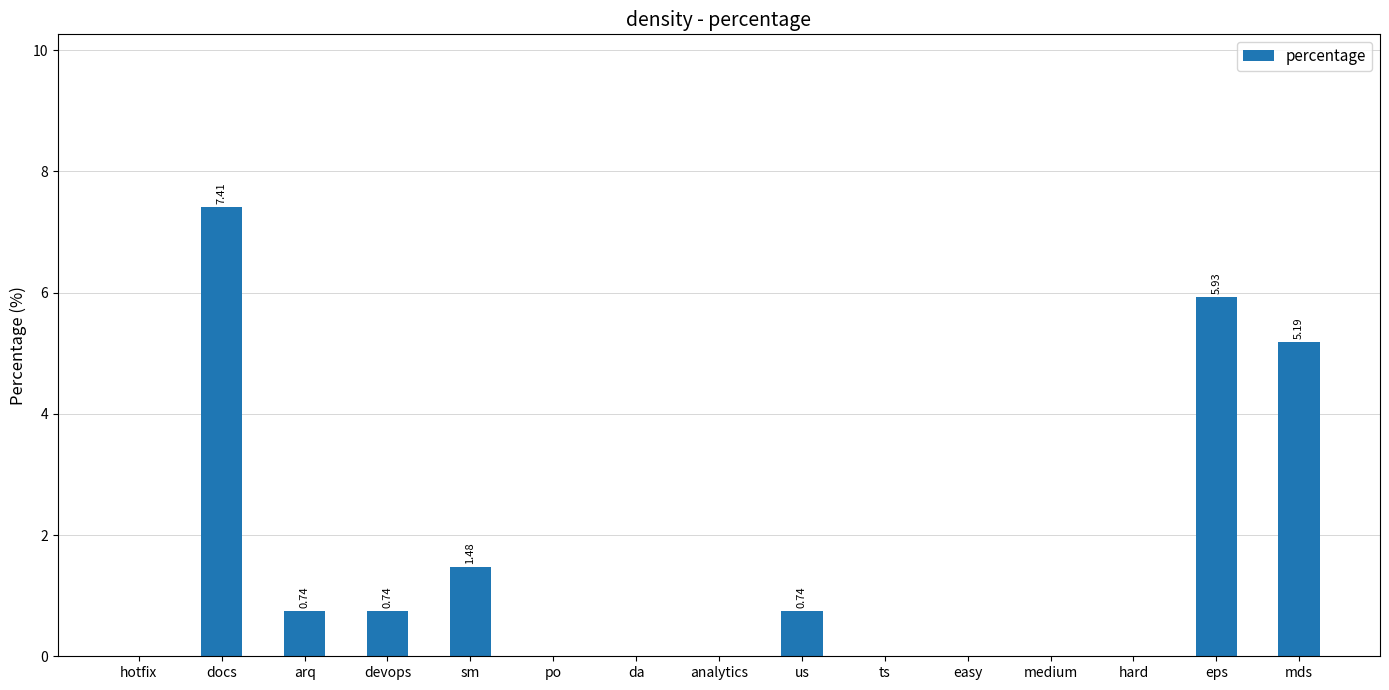

Reading left to right, list all the values displayed in this chart.

0.0	7.4	0.7	0.7	1.5	0.0	0.0	0.0	0.7	0.0	0.0	0.0	0.0	5.9	5.2